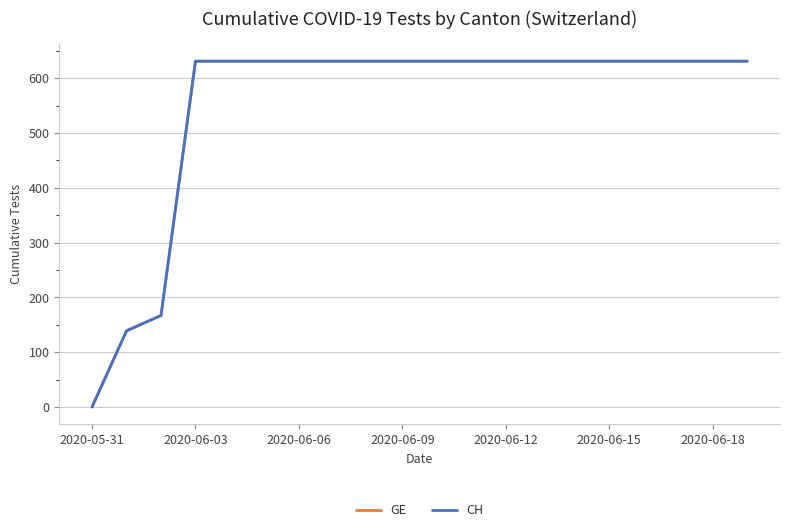

True or false: GE and CH cross at least once.

False